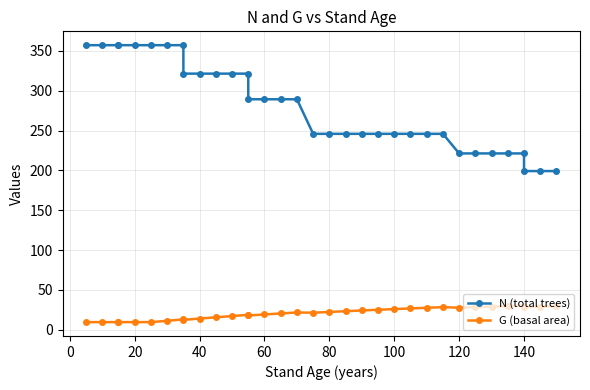

True or false: N (total trees) has more than 2 points higher than both neighbors.

False